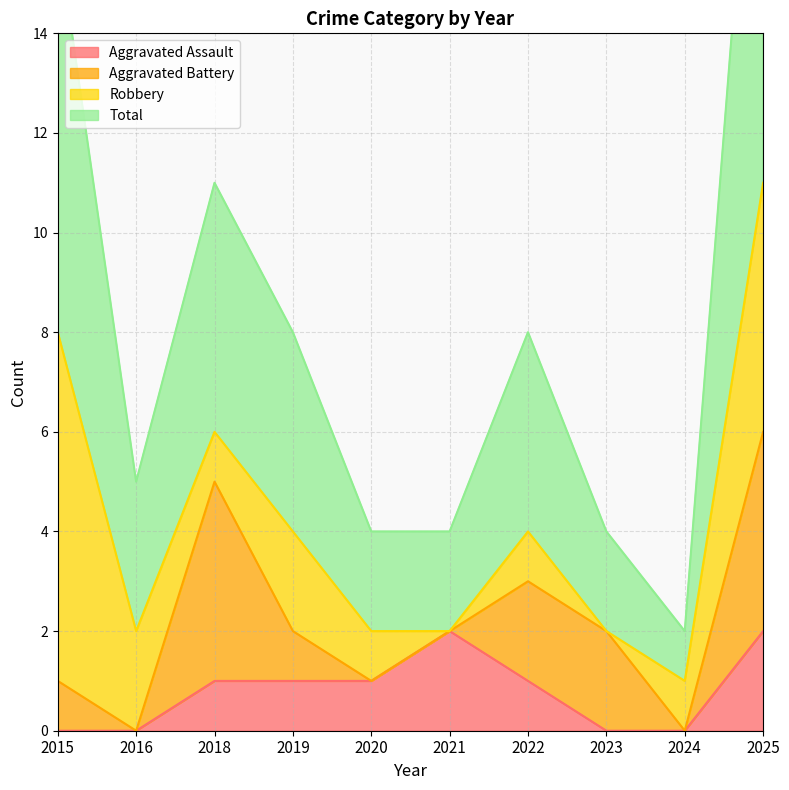

What is the difference between the highest and lowest values at 2018?

10